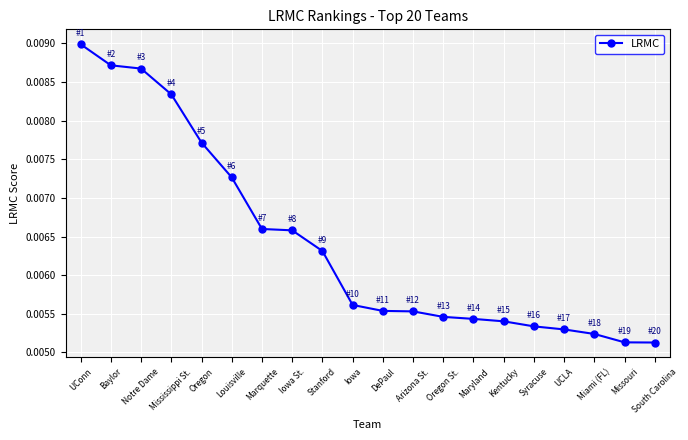

What is the label of the 17th point from the right?

Mississippi St.